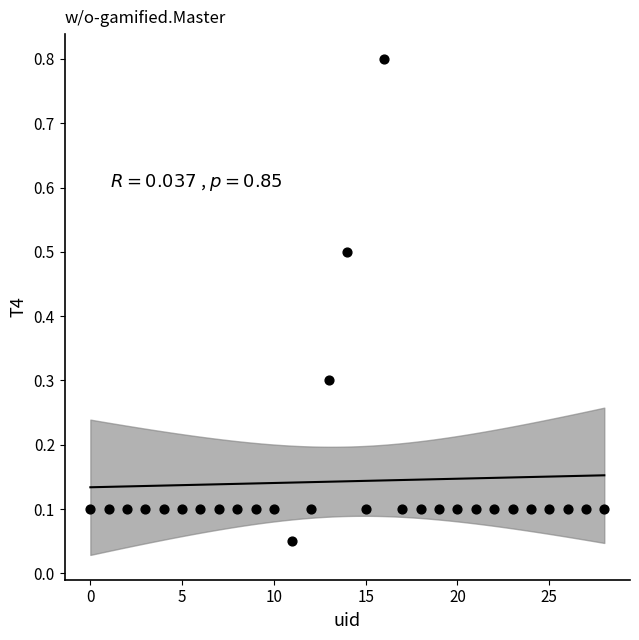

How many data points are displayed?

29